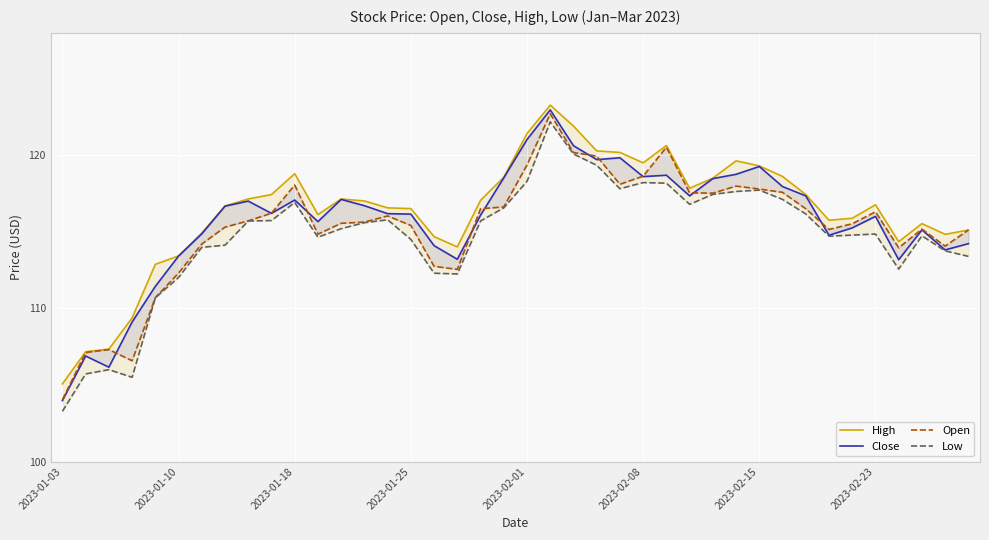

Is this an area chart (filled region under the line)?

No